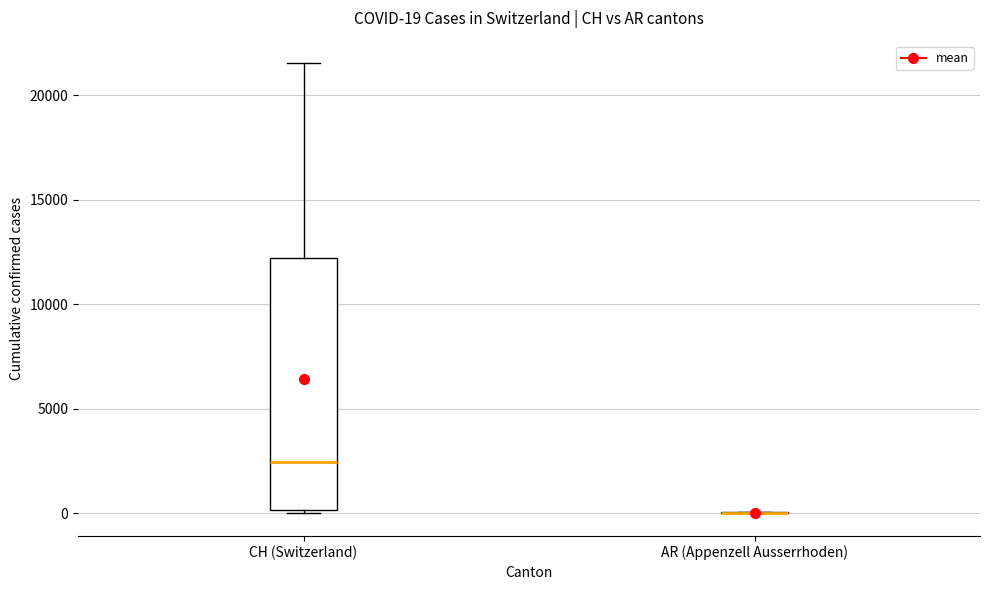

Comparing the boxes themselves (not the whiskers), which one is the tallest?

CH (Switzerland)